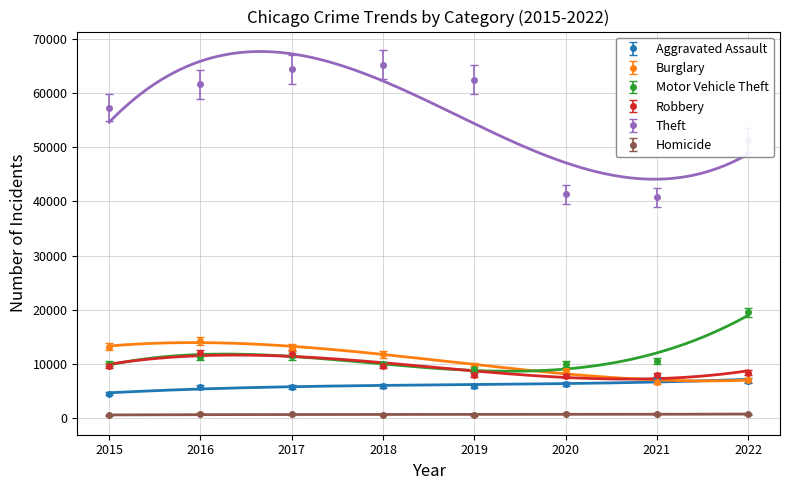

Reading left to right, what are all the values shown in this chart?

Aggravated Assault: 4480	5712	5793	6001	5840	6263	7243	6891
Burglary: 13184	14289	13001	11746	9639	8756	6658	7086
Motor Vehicle Theft: 10068	11286	11380	9983	8977	9952	10595	19501
Robbery: 9638	11960	11880	9679	7994	7856	7920	8360
Theft: 57350	61618	64380	65283	62482	41306	40766	51335
Homicide: 496	786	672	589	498	787	803	670